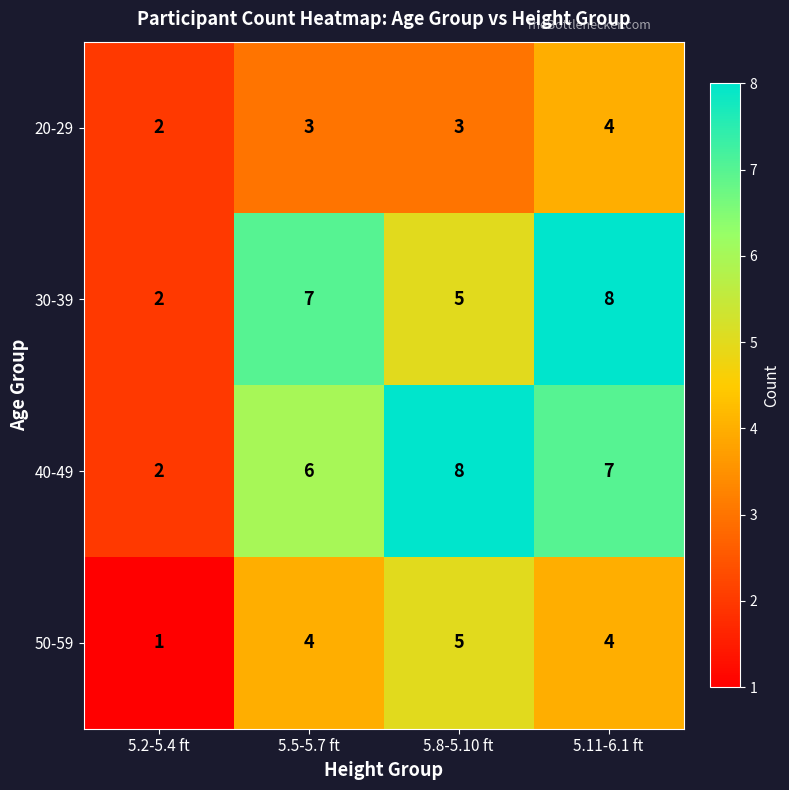

Count the number of data series in this chart.

4